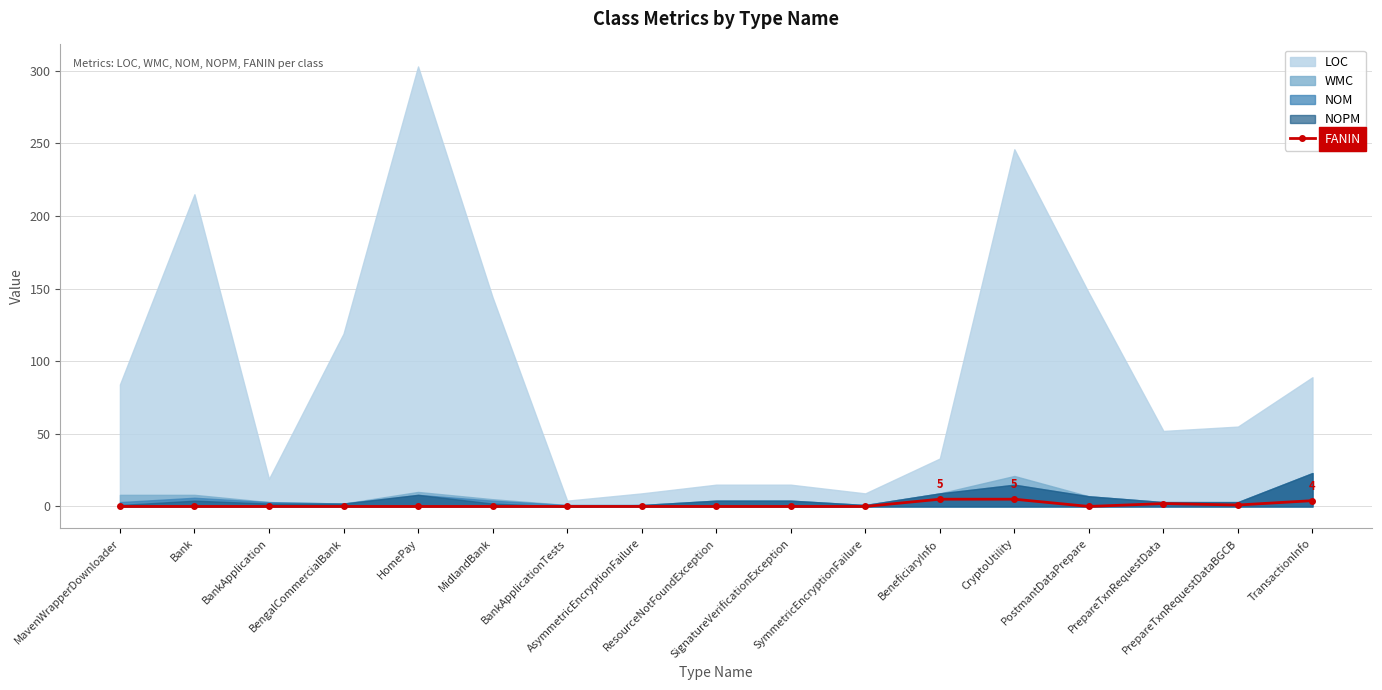

List the labels in order of value, smallest first.

MavenWrapperDownloader, Bank, BankApplication, BengalCommercialBank, HomePay, MidlandBank, BankApplicationTests, AsymmetricEncryptionFailure, ResourceNotFoundException, SignatureVerificationException, SymmetricEncryptionFailure, PostmantDataPrepare, PrepareTxnRequestDataBGCB, PrepareTxnRequestData, TransactionInfo, BeneficiaryInfo, CryptoUtility